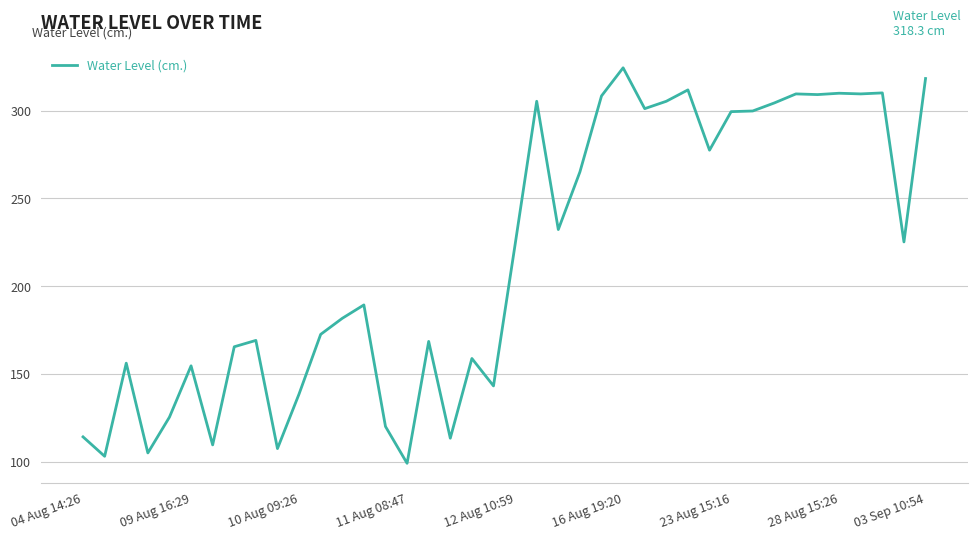

What is the difference between the maximum and minimum values?

225.4